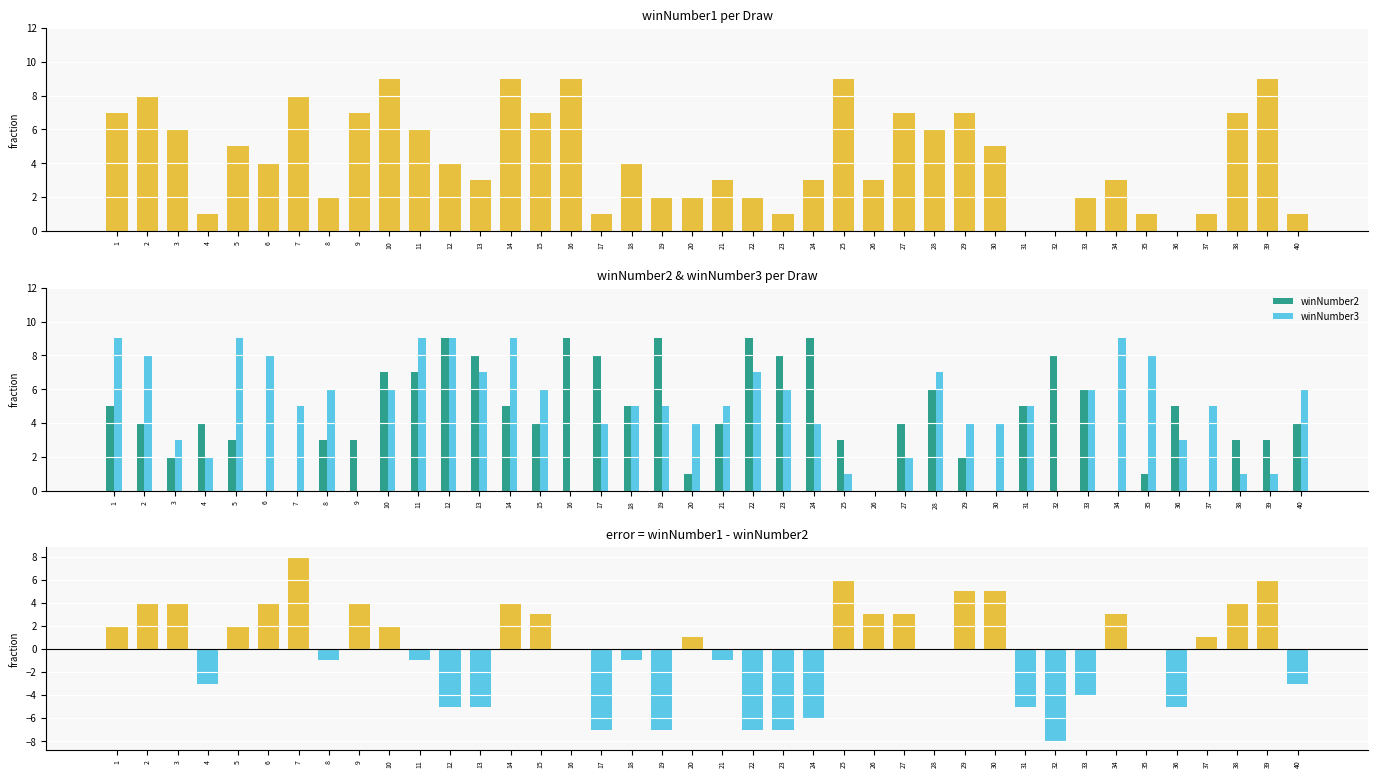

How many groups of bars are there?

40